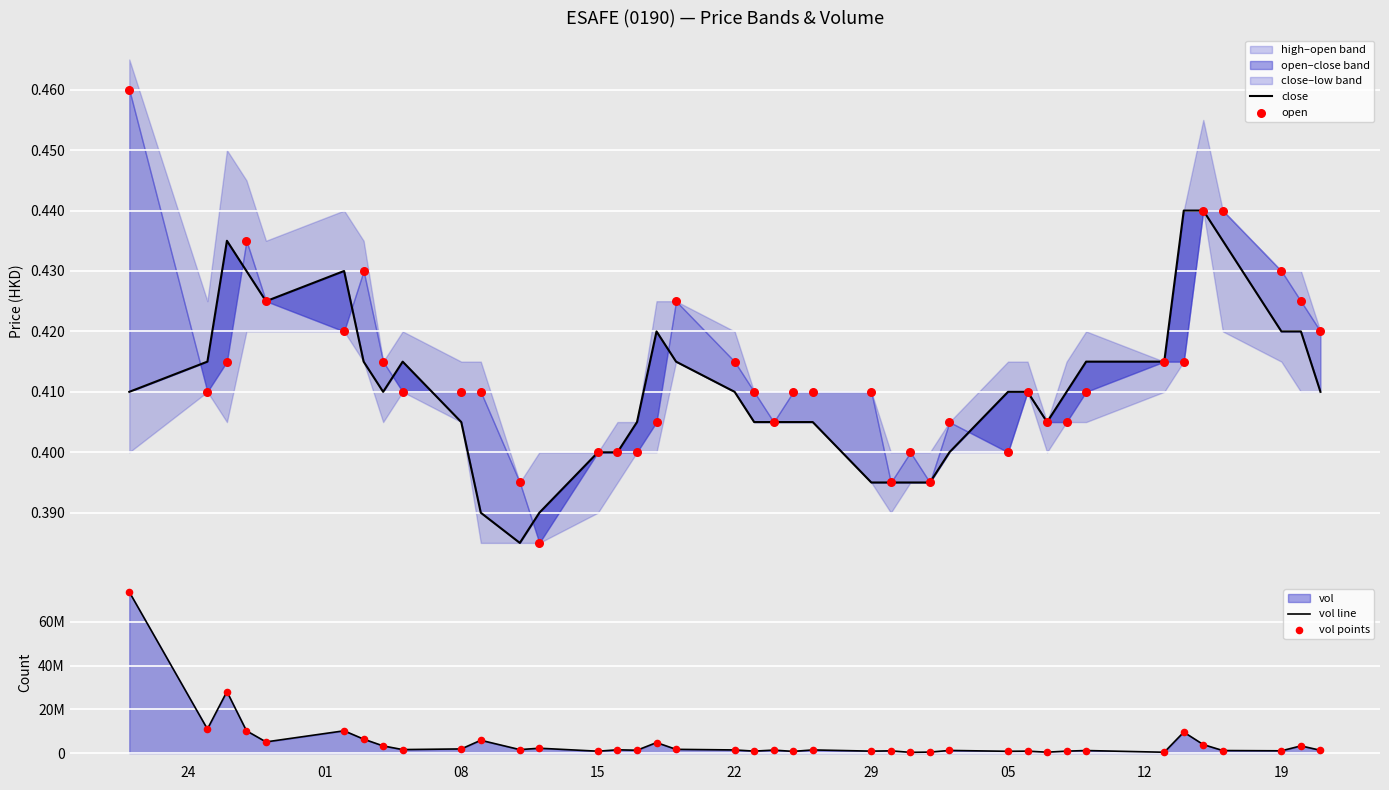

Which series reaches the minimum Y coordinate?

close